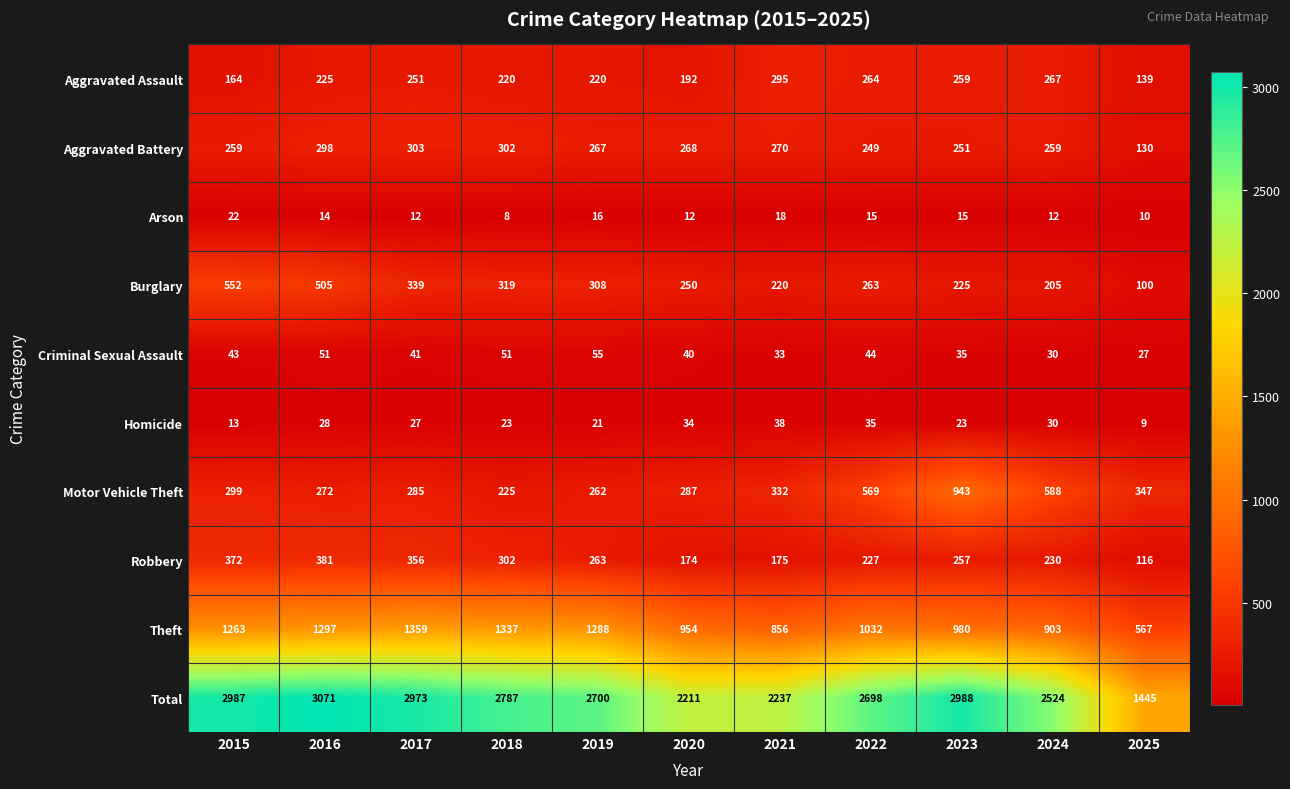

What is the difference between the second highest and second lowest values in the Homicide series?

22